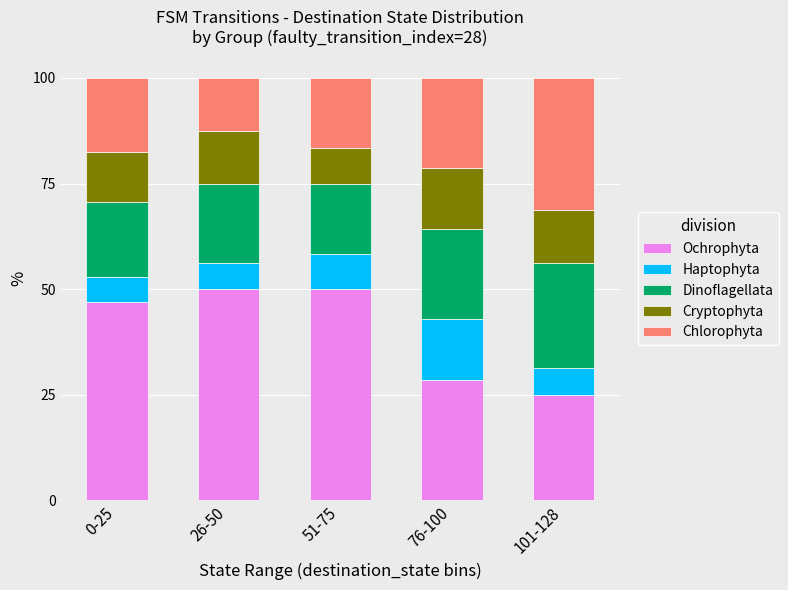

What is the total value across all series at 51-75?

100.0